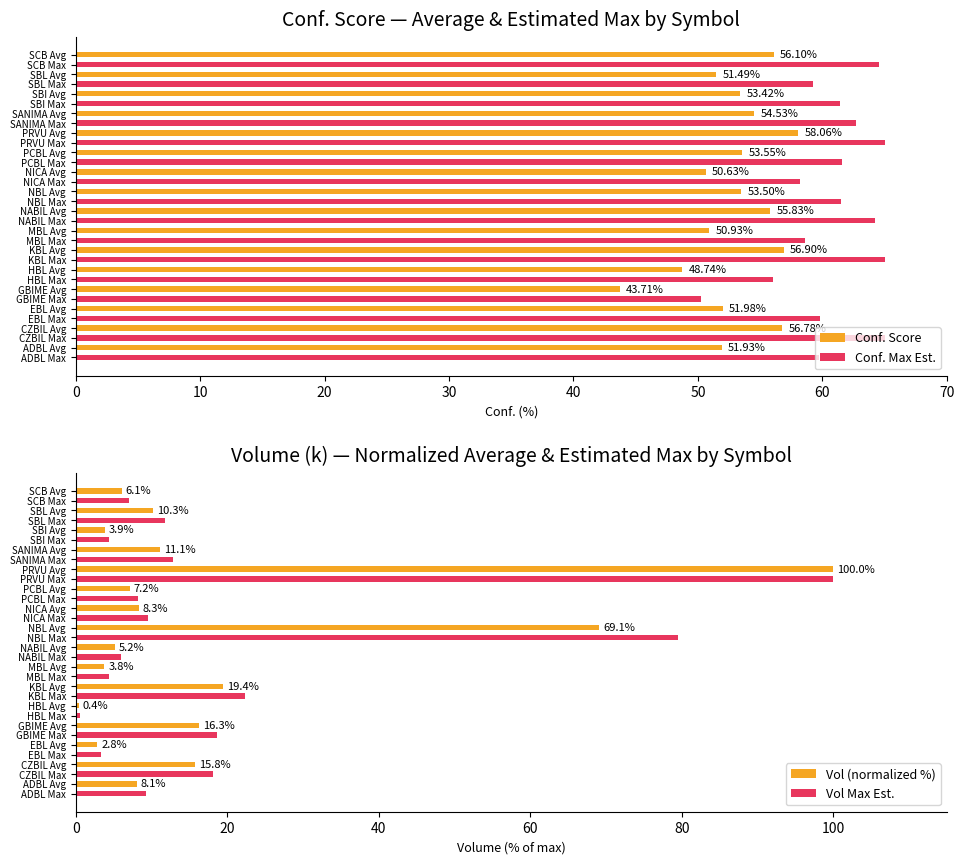

What is the sum of the Conf. Max Est. values at EBL Avg and GBIME Avg?

110.0